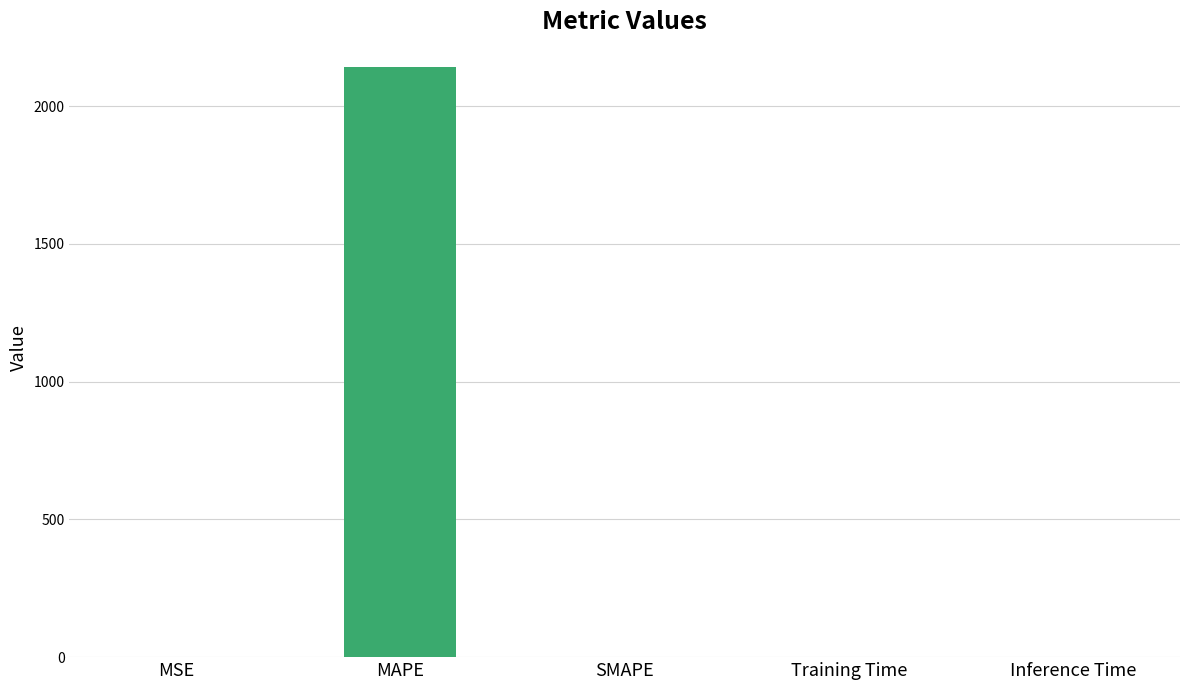

How many data points does each series have?

5